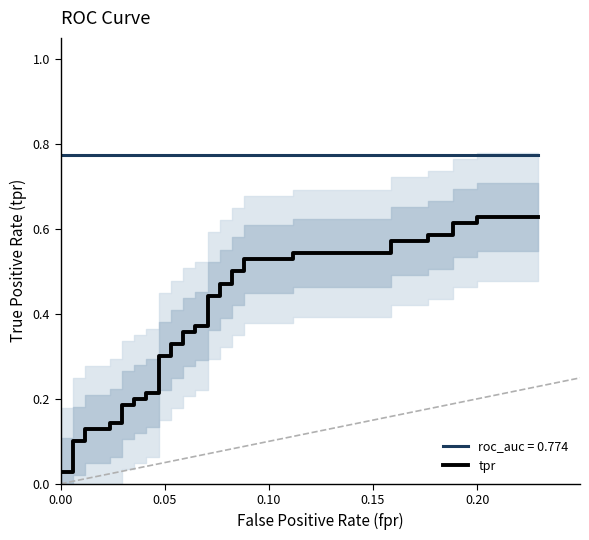

What is the maximum value shown in the chart?

0.6